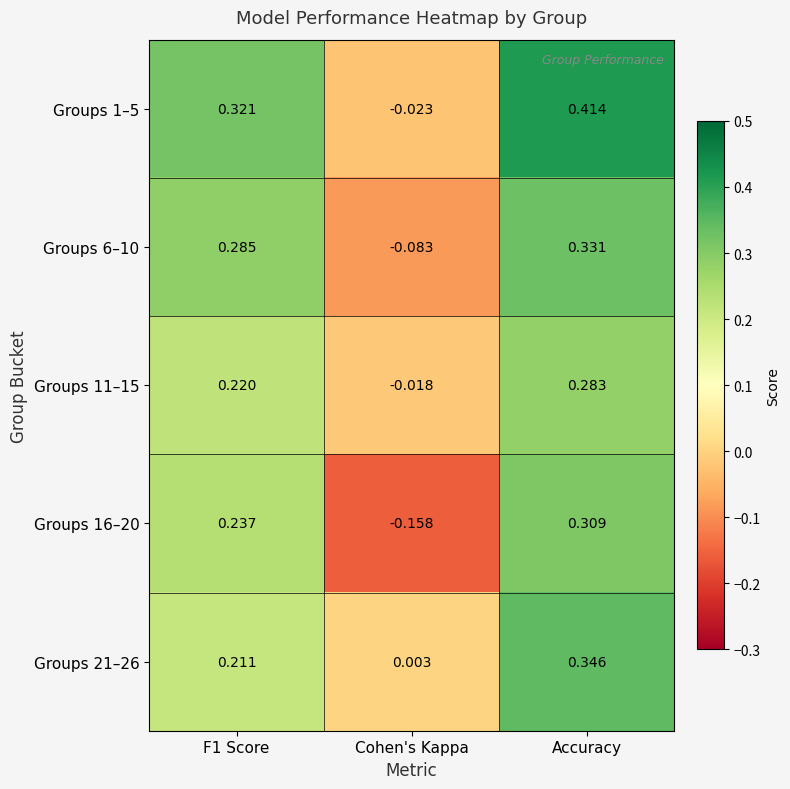

Is the value of Groups 16–20 at Accuracy greater than the value of Groups 6–10 at Accuracy?

No